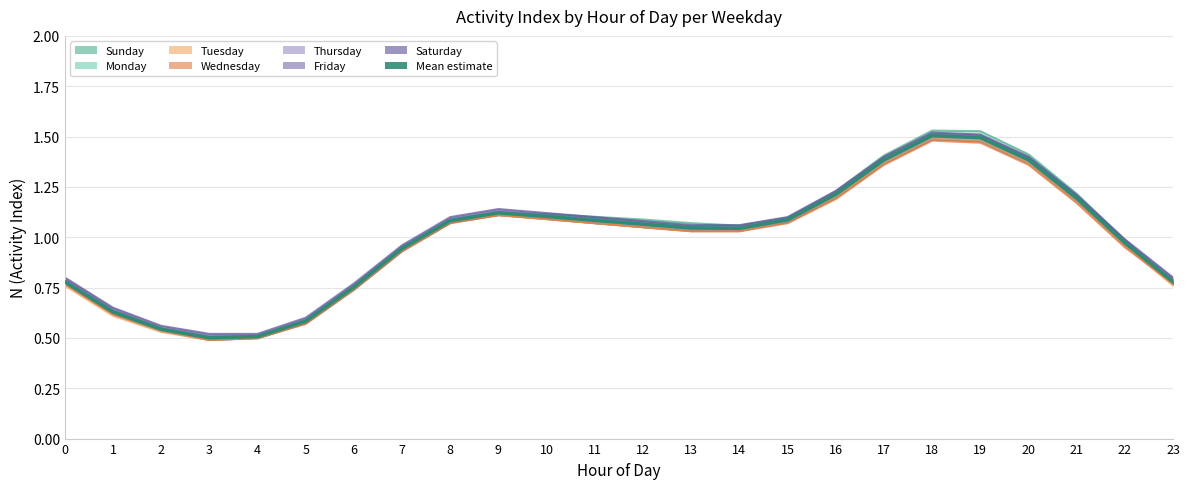

At which category does the chart reach its peak across all series?

18